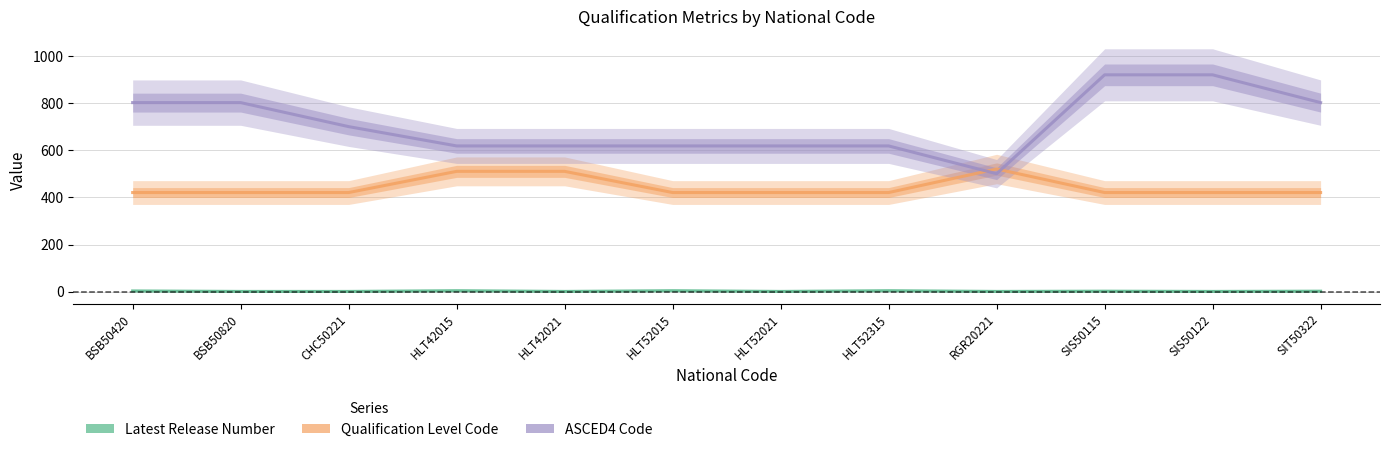

What are all the series names shown in the legend?

Latest Release Number, Qualification Level Code, ASCED4 Code